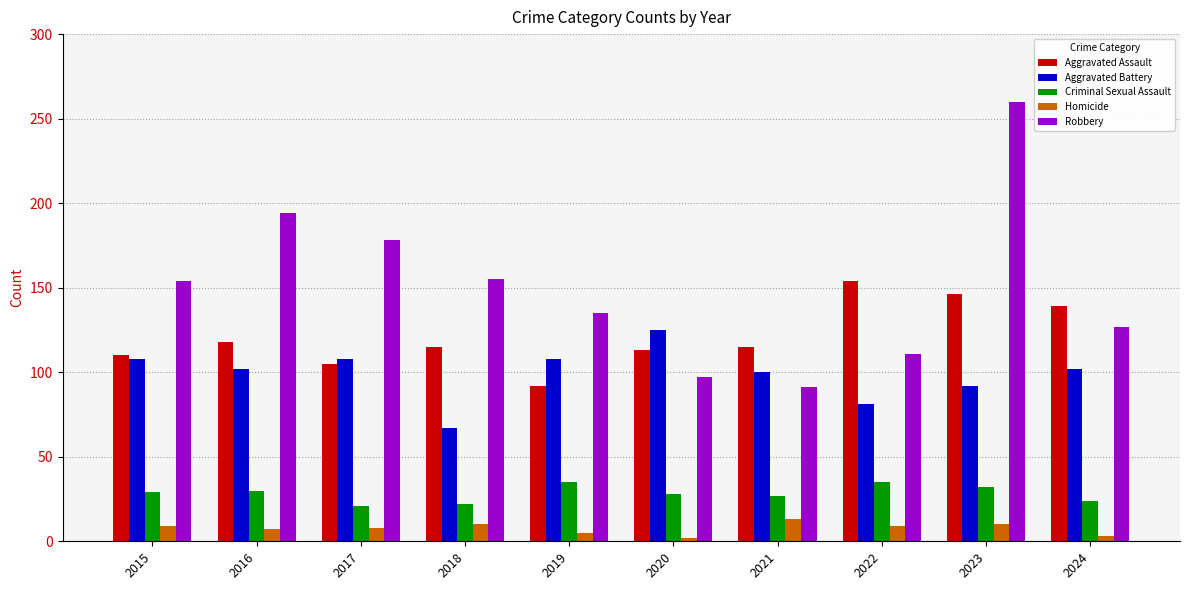

What are all the series names shown in the legend?

Aggravated Assault, Aggravated Battery, Criminal Sexual Assault, Homicide, Robbery